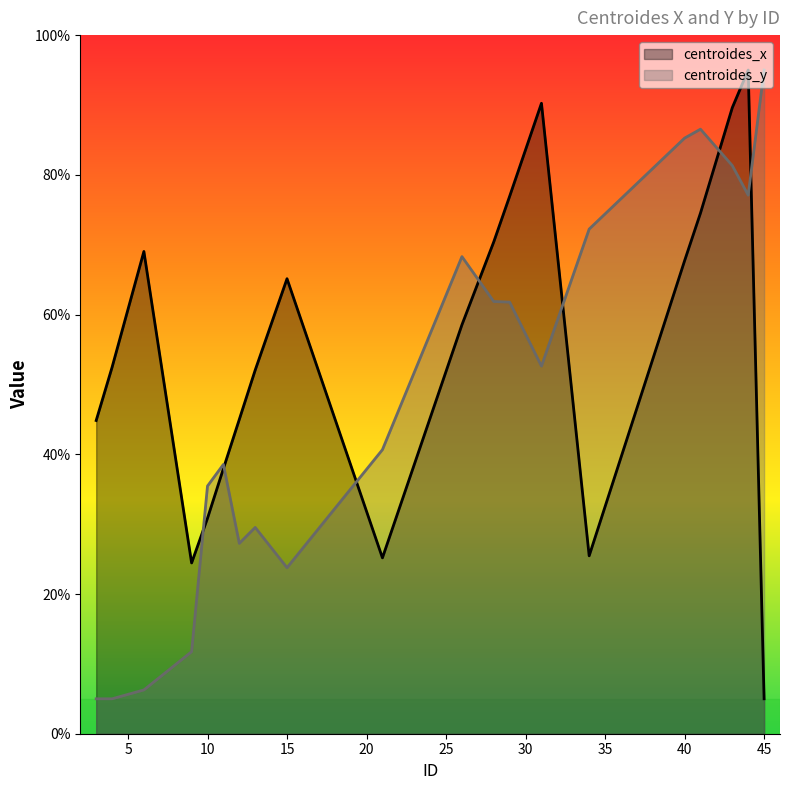

Which series has the widest spread of values?

centroides_x